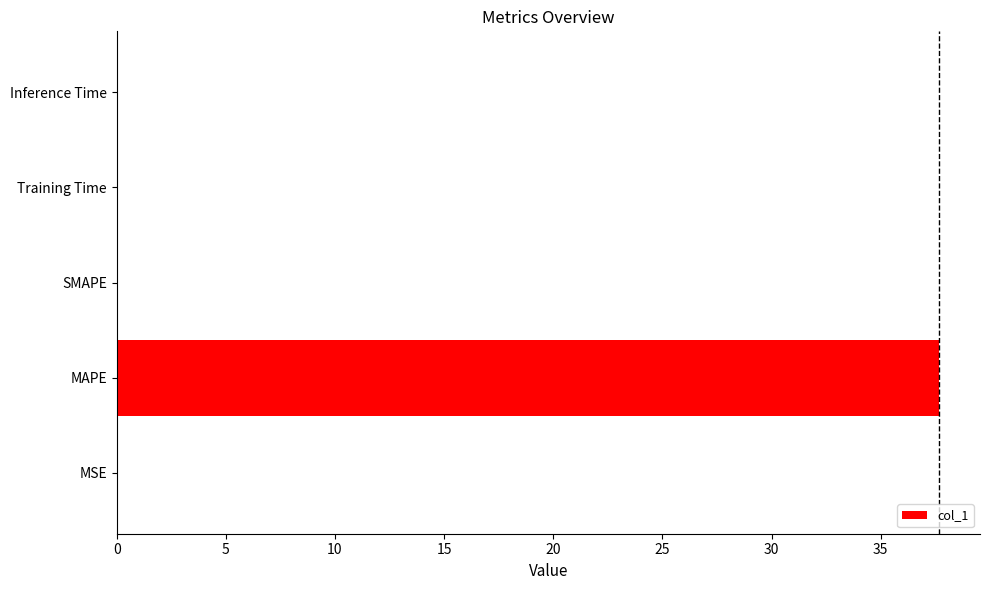

True or false: the data shows 0.0 at Inference Time.

True